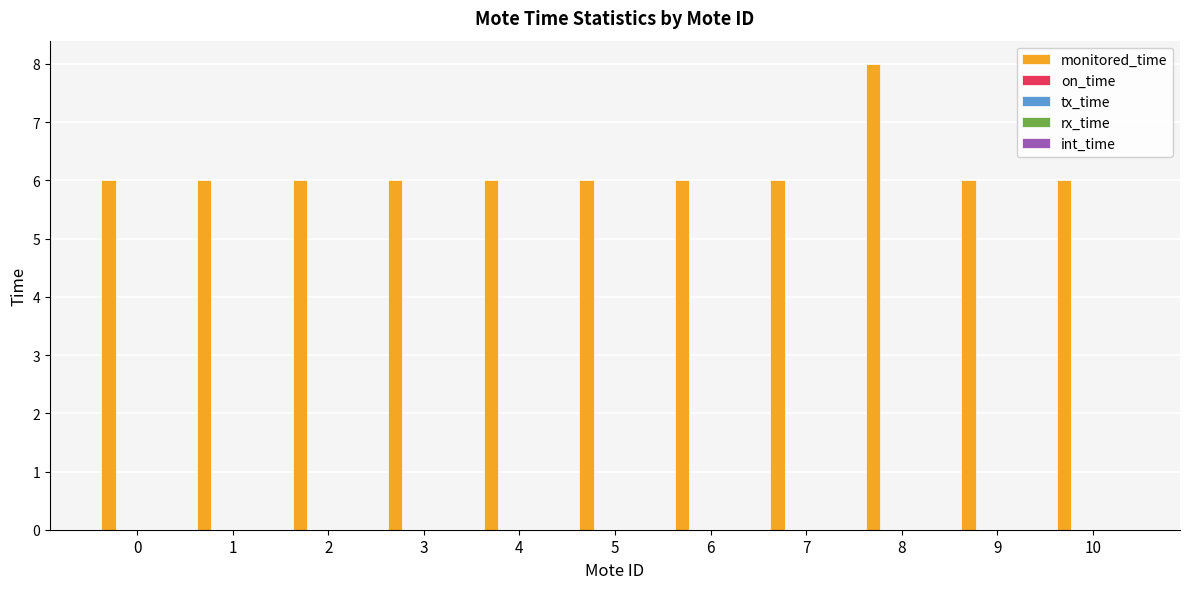

What is the smallest value displayed?

6